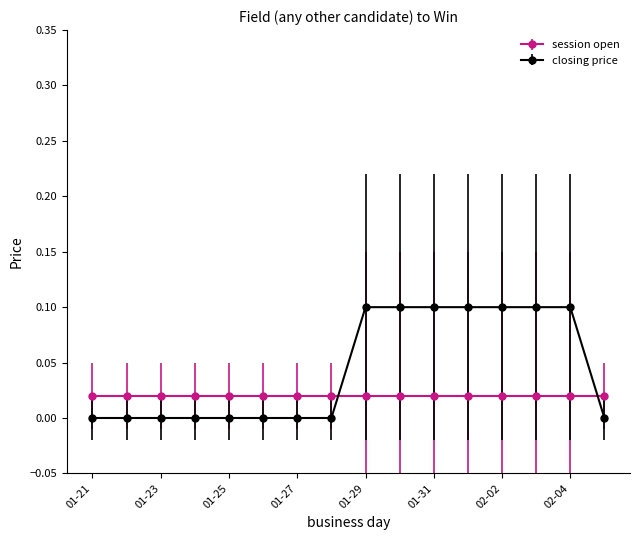

Which series has the widest spread of values?

closing price